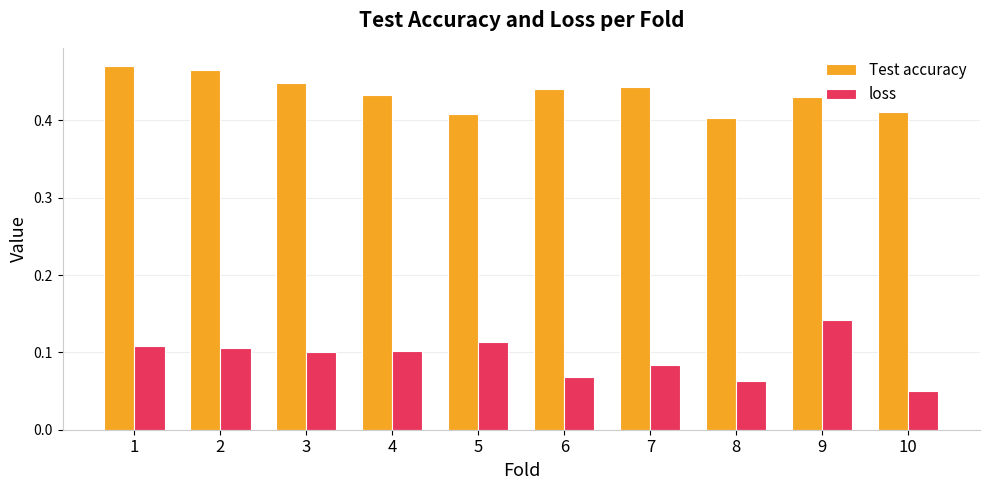

At how many categories does at least one series exceed 0?

10